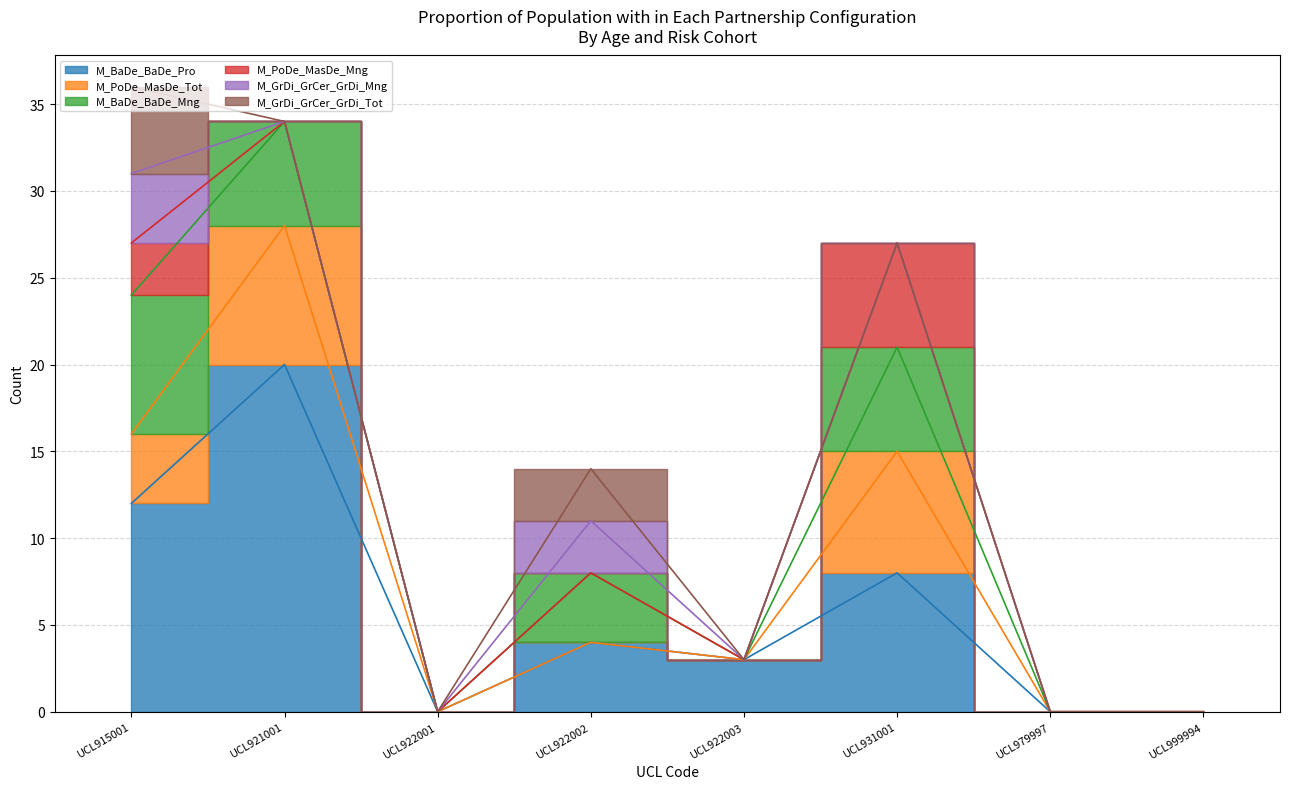

True or false: M_BaDe_BaDe_Mng and M_GrDi_GrCer_GrDi_Mng cross at least once.

False